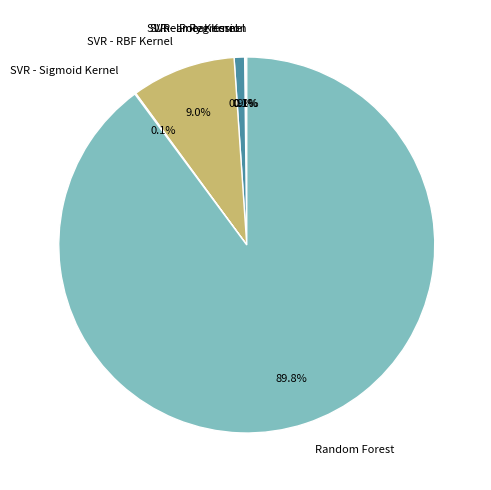

Combined, do SVR - RBF Kernel and SVR - Poly Kernel account for over 50%?

No